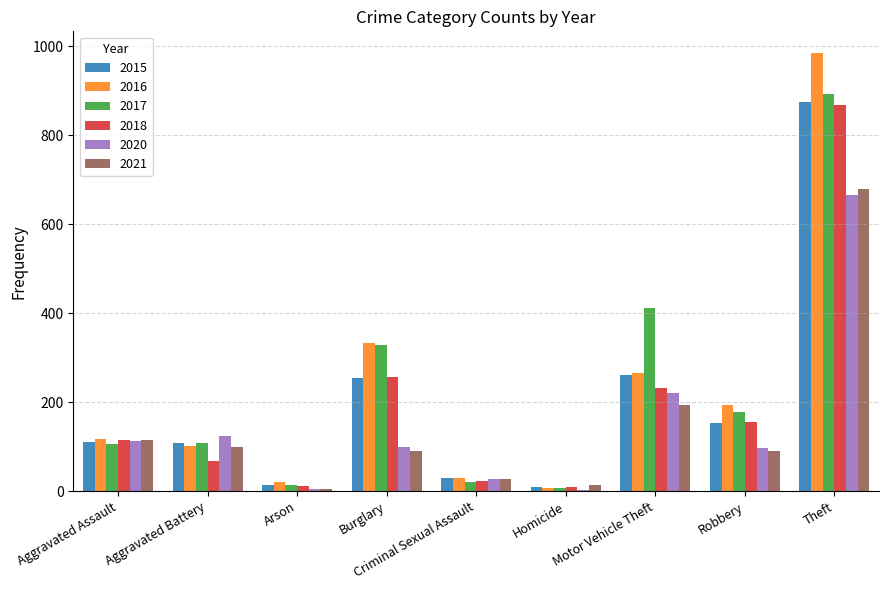

Which category has the highest value across all series?

Theft